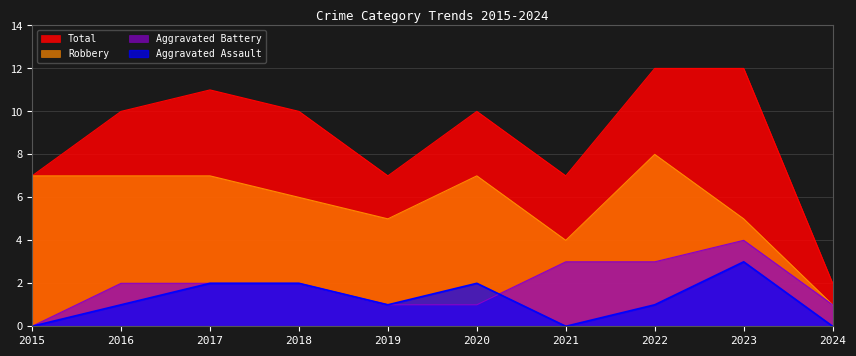

How many data points does each series have?

10